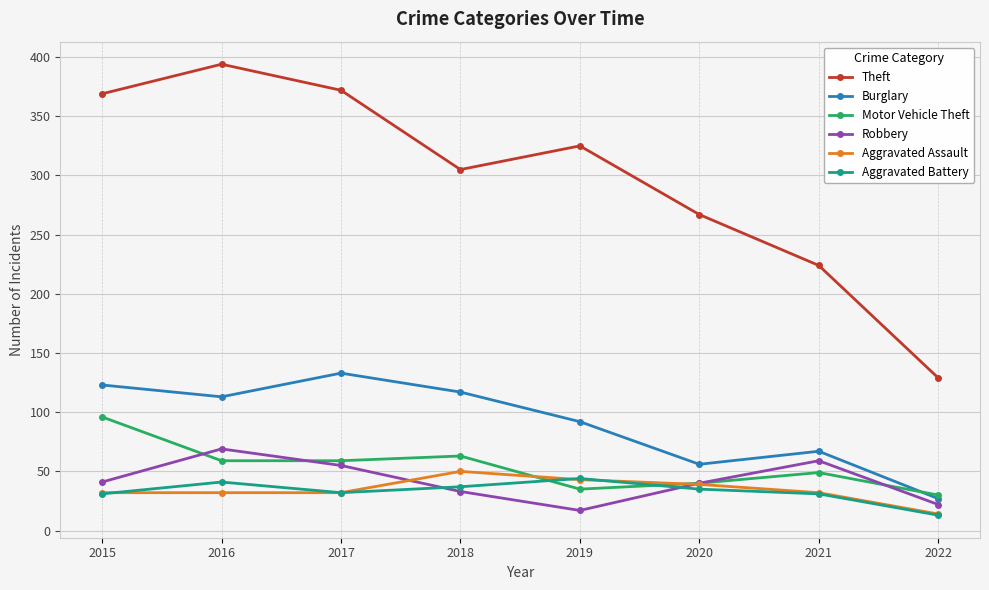

Between 2018 and 2022, which series saw the biggest shift?

Theft